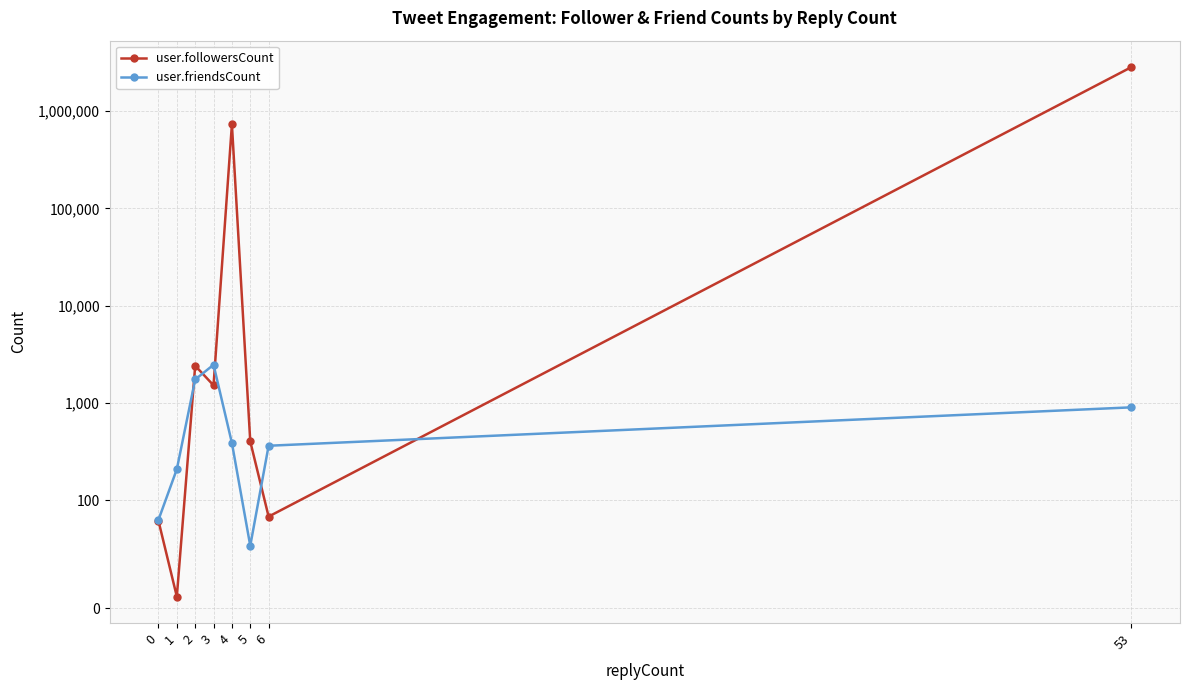

What is the sum of the user.friendsCount values at 3 and 53?

3376